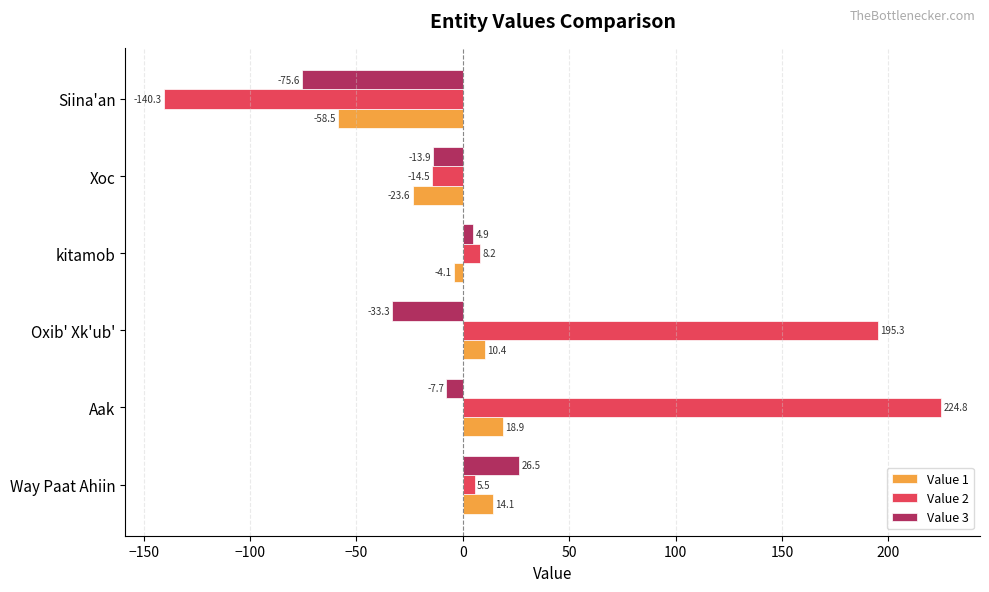

At which label is Value 3 closest to -24?

Oxib' Xk'ub'